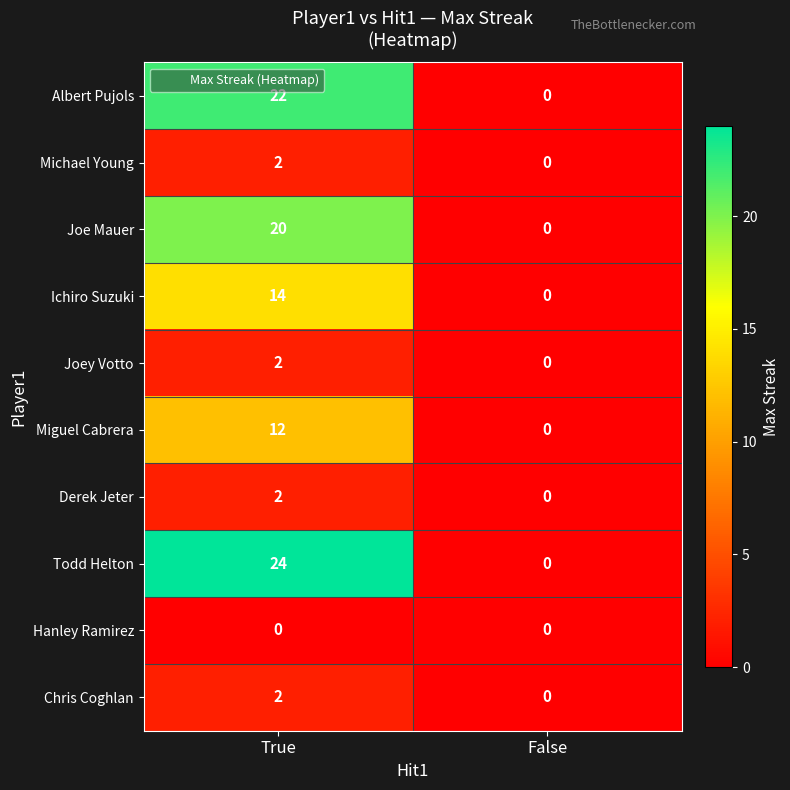

What is the sum of the Ichiro Suzuki values at True and False?

14